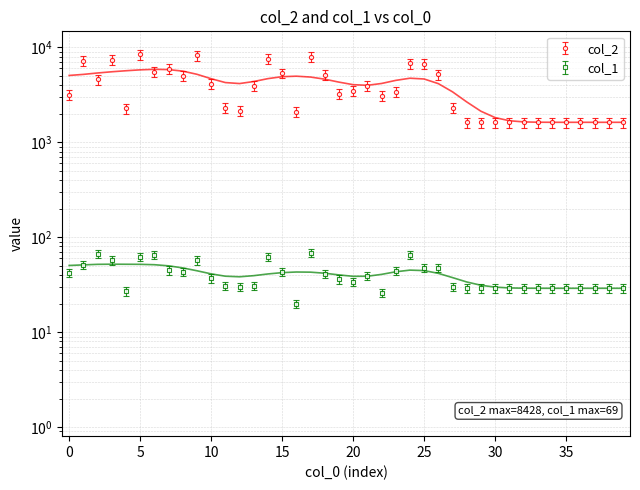

What is the minimum value for col_1?

18.0